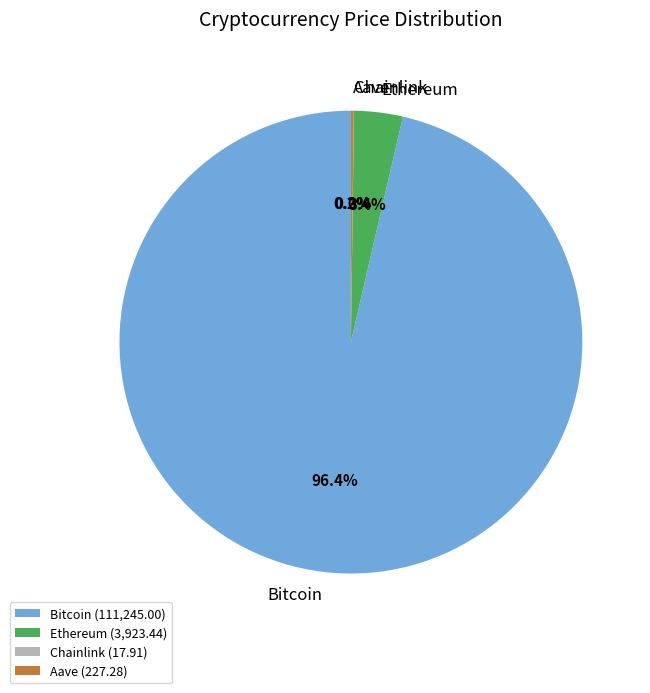

What portion of the pie excludes Bitcoin (111,245.00)?

3.6%